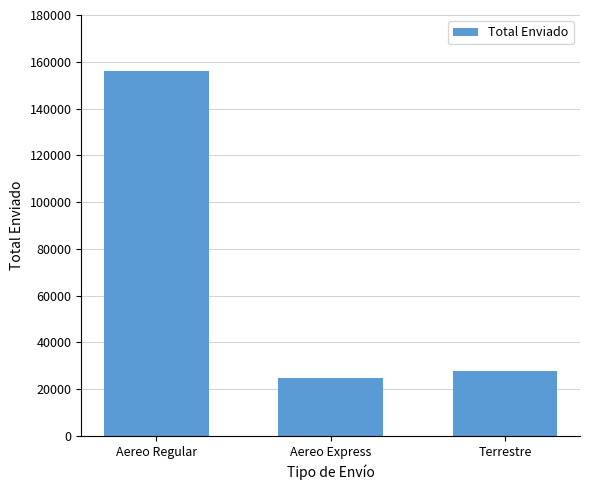

Where is the data nearest to the value 90270?

Terrestre